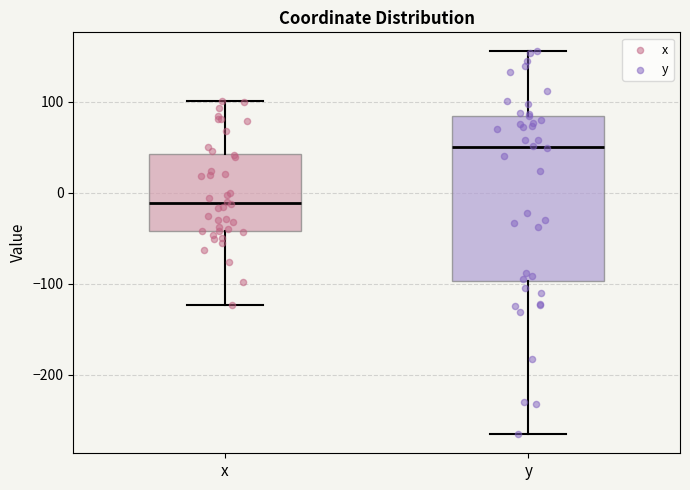

Which box has the highest median line?

y